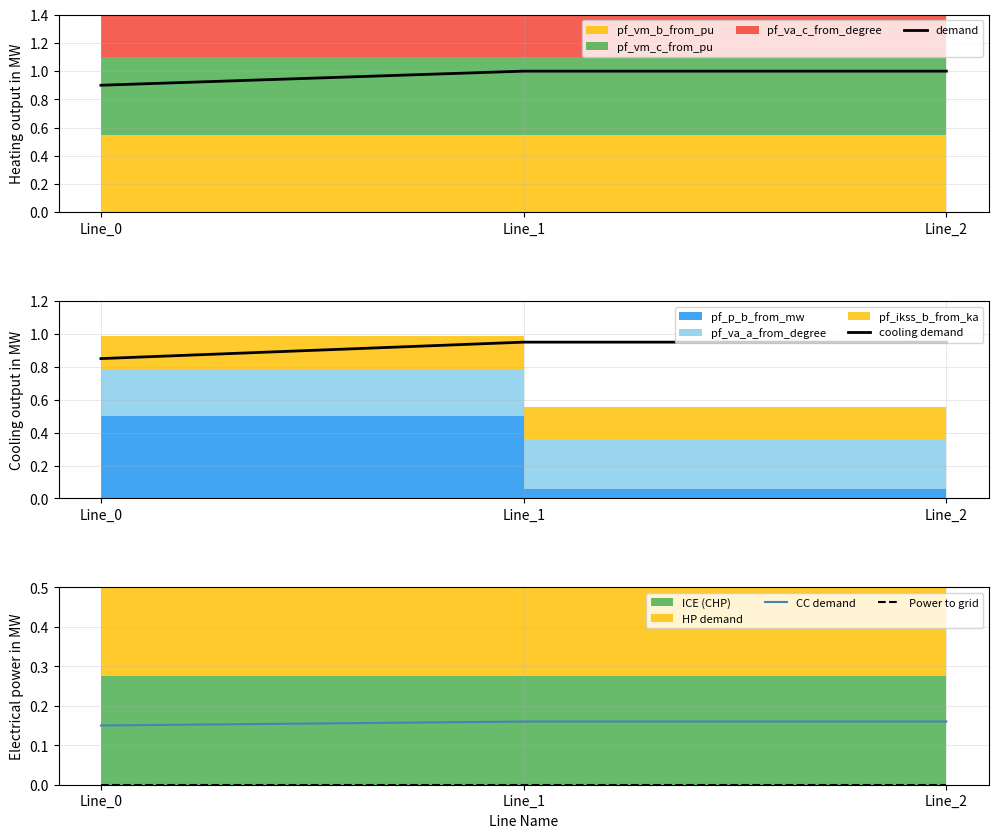

At which category does the chart reach its peak across all series?

Line_1